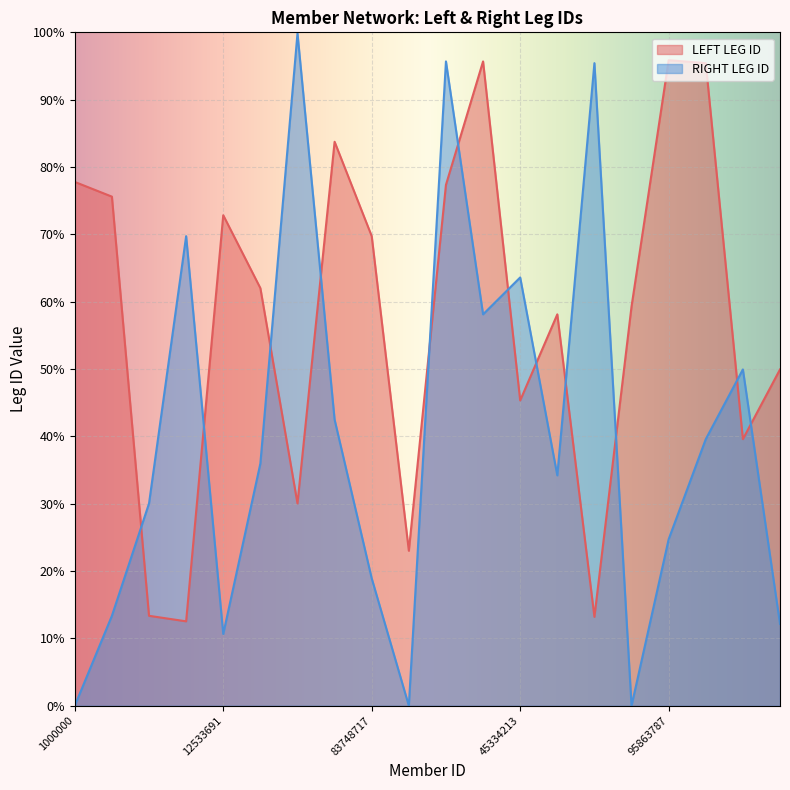

Reading left to right, extract all data points from this chart.

LEFT LEG ID: 1000000=77.8	77784985=75.6	75601568=13.4	13354918=12.5	12533691=72.8	72838707=62.0	62012923=30.0	30037284=83.7	83748717=69.7	69730968=23.0	77352095=77.4	95681726=95.7	45334213=45.3	58120561=58.1	13197318=13.2	59295370=59.3	95863787=95.9	95425524=95.4	39587561=39.6	49939170=49.9
RIGHT LEG ID: 1000000=0.0	77784985=13.4	75601568=30.0	13354918=69.7	12533691=10.7	72838707=36.0	62012923=99.8	30037284=42.5	83748717=18.9	69730968=0.0	77352095=95.7	95681726=58.1	45334213=63.6	58120561=34.2	13197318=95.4	59295370=0.0	95863787=24.7	95425524=39.6	39587561=49.9	49939170=12.2